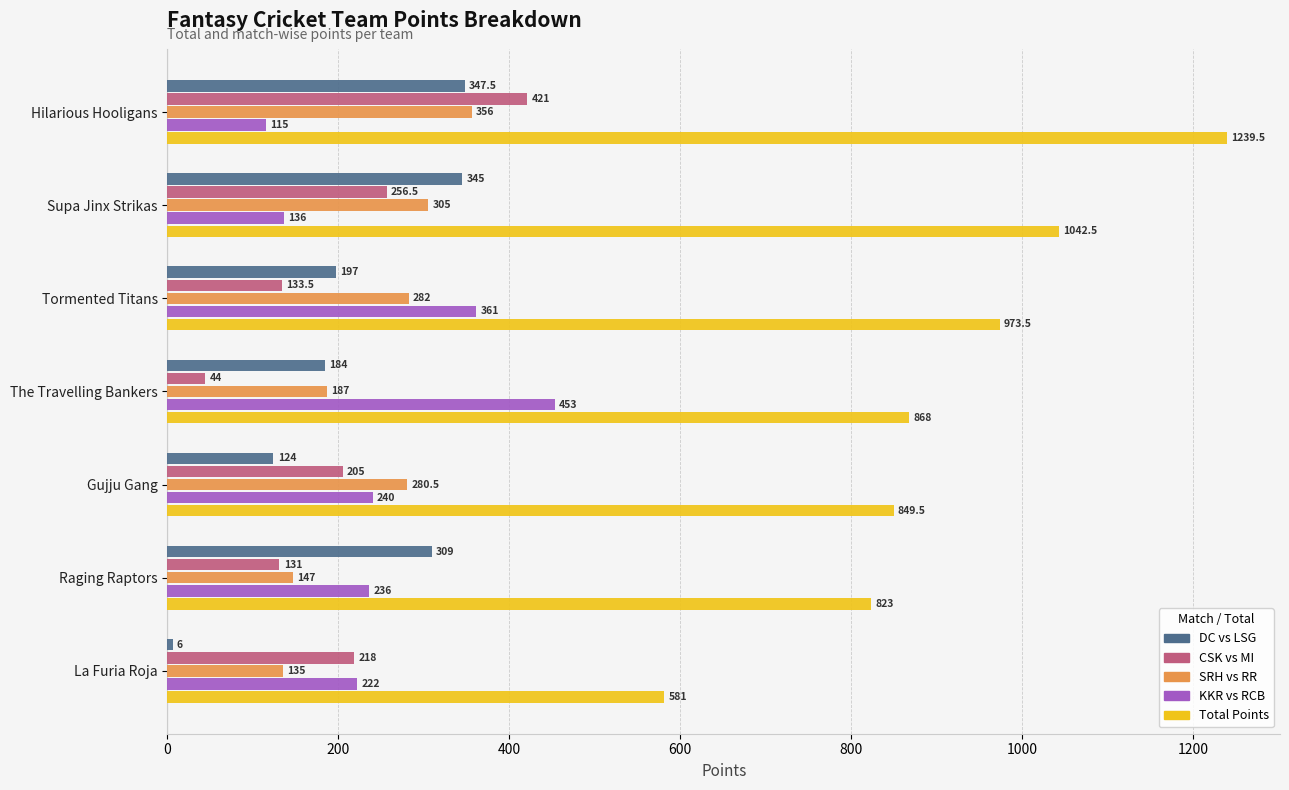

What is the sum of the CSK vs MI values at Gujju Gang and The Travelling Bankers?

249.0